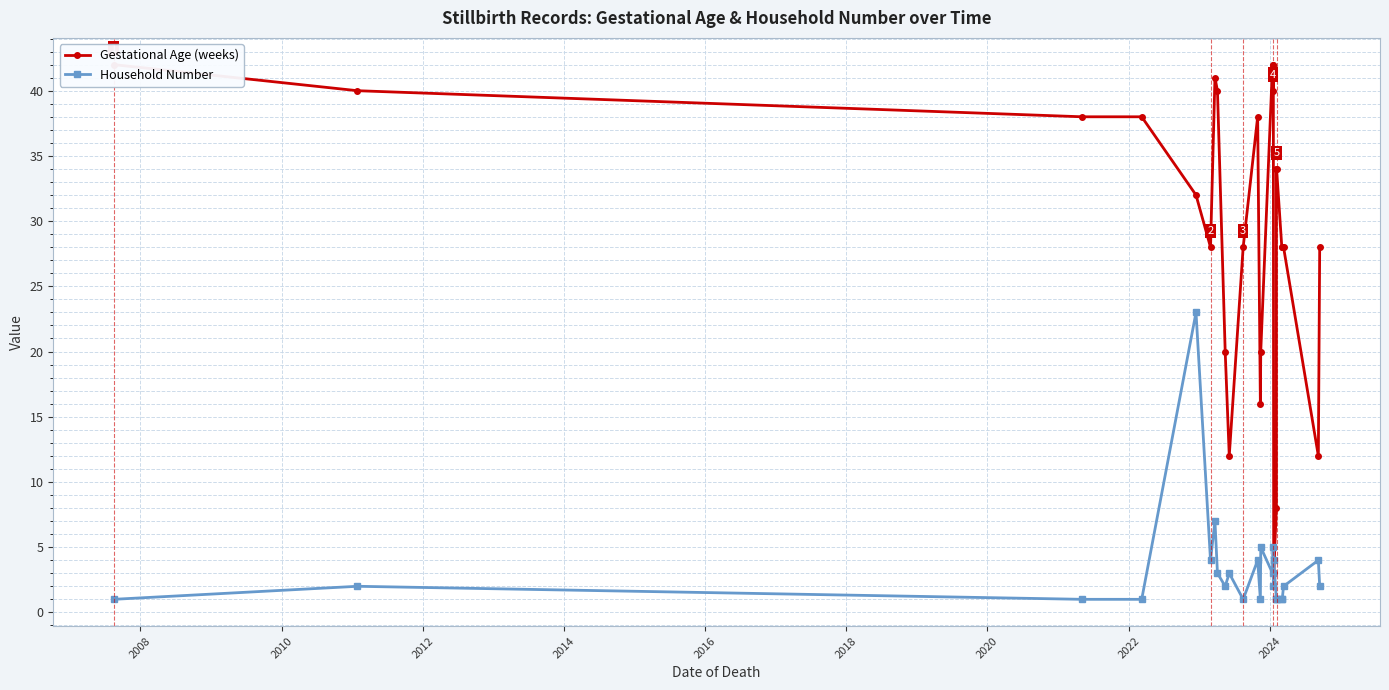

At how many categories does at least one series exceed 36?

10